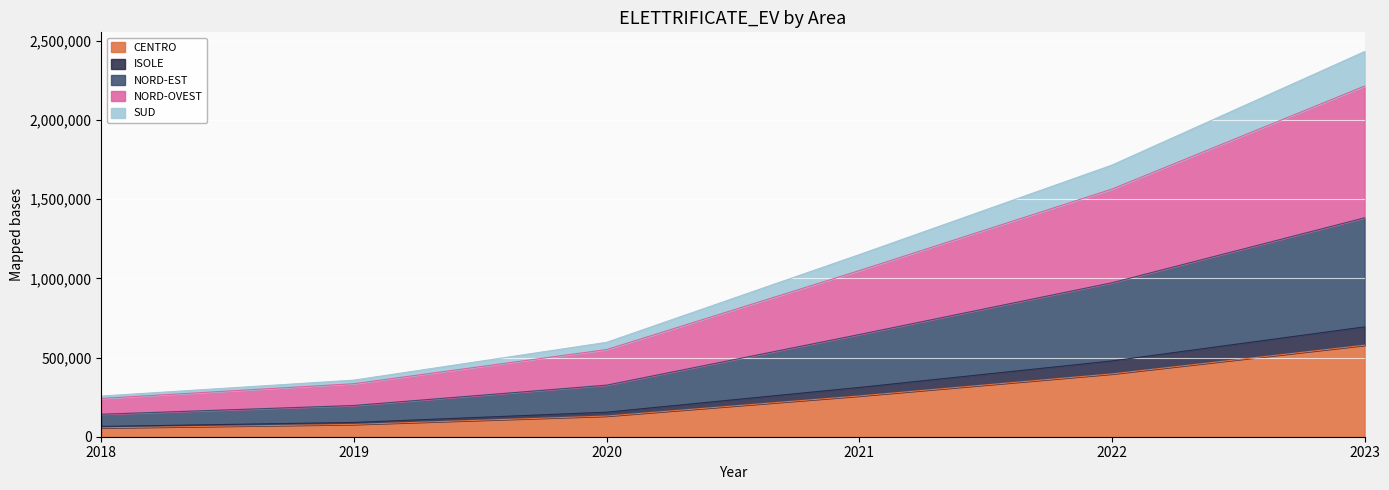

The value of CENTRO at 2021 is 353006. True or false?

False